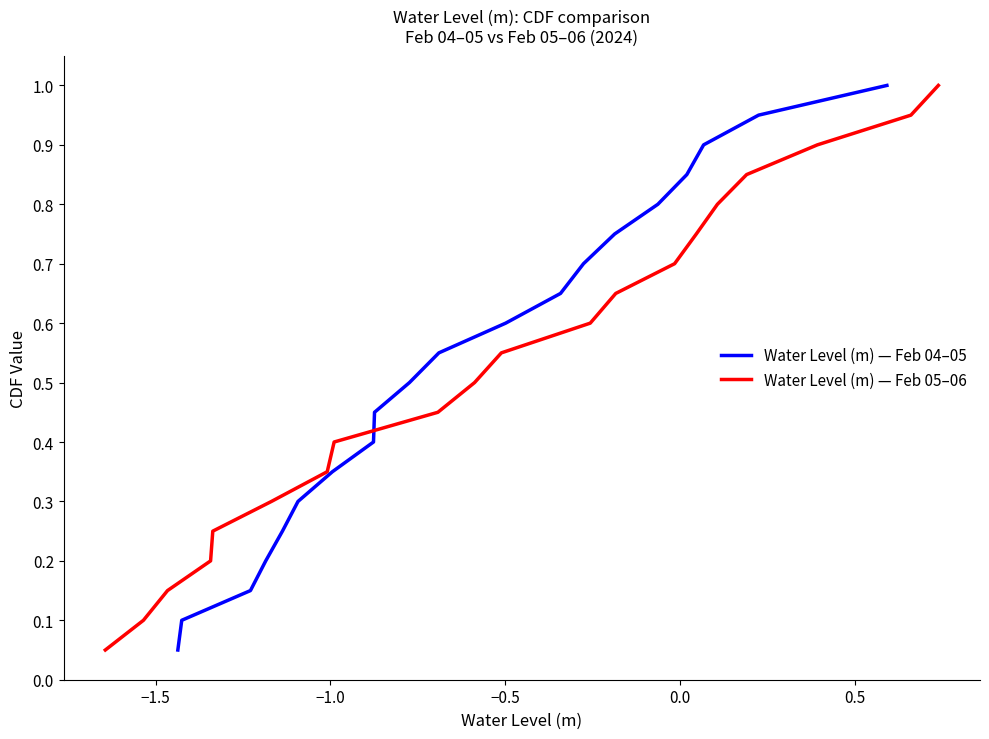

What is the highest value of the Water Level (m) — Feb 04–05 series?

1.0